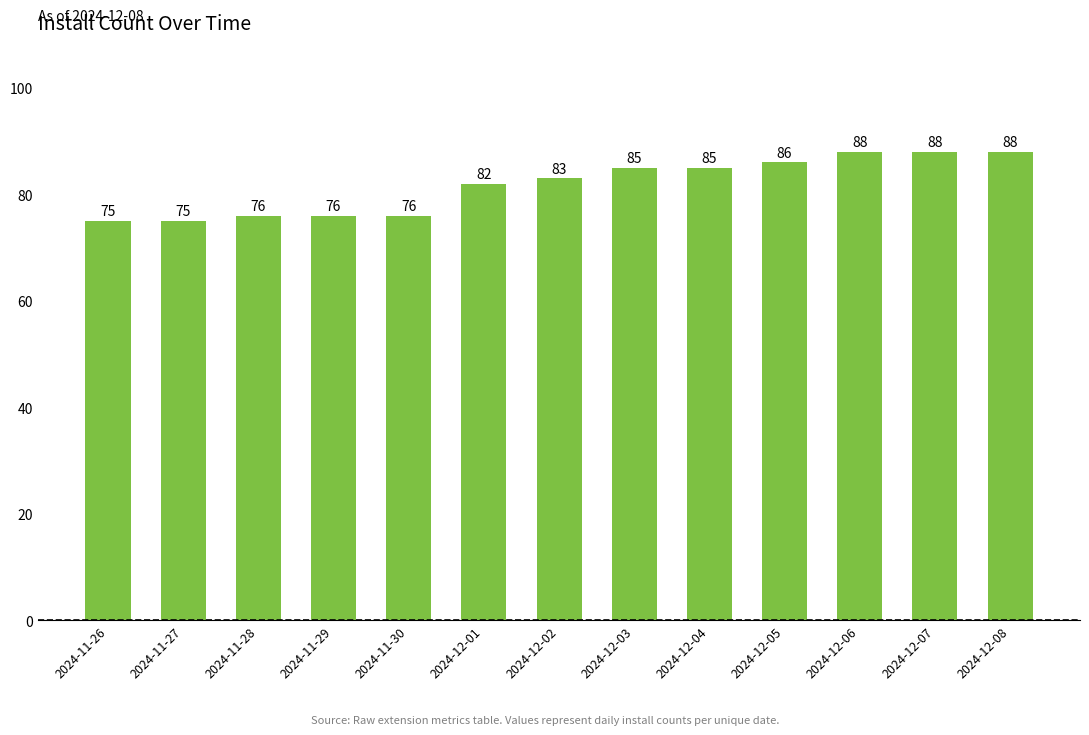

How many bars are there in total?

13